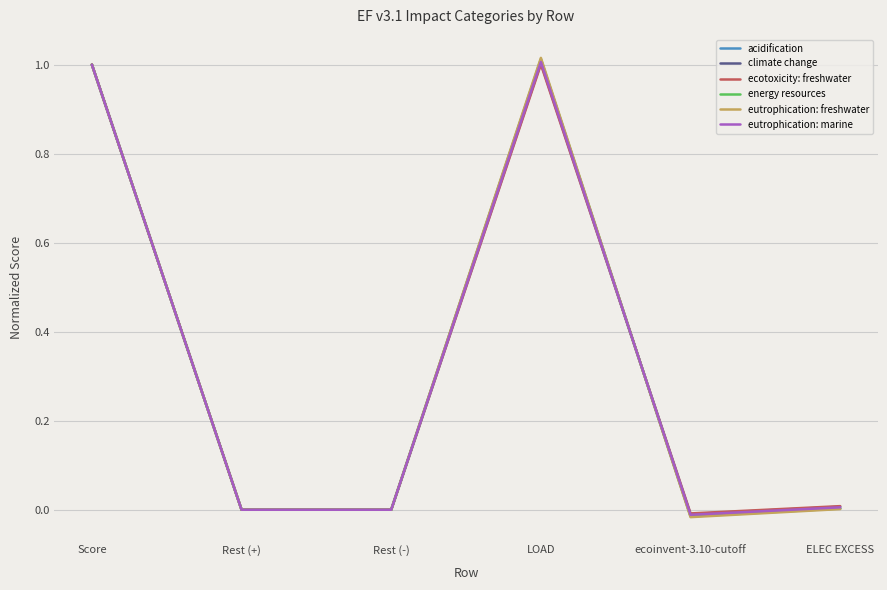

What are all the series names shown in the legend?

acidification, climate change, ecotoxicity: freshwater, energy resources, eutrophication: freshwater, eutrophication: marine